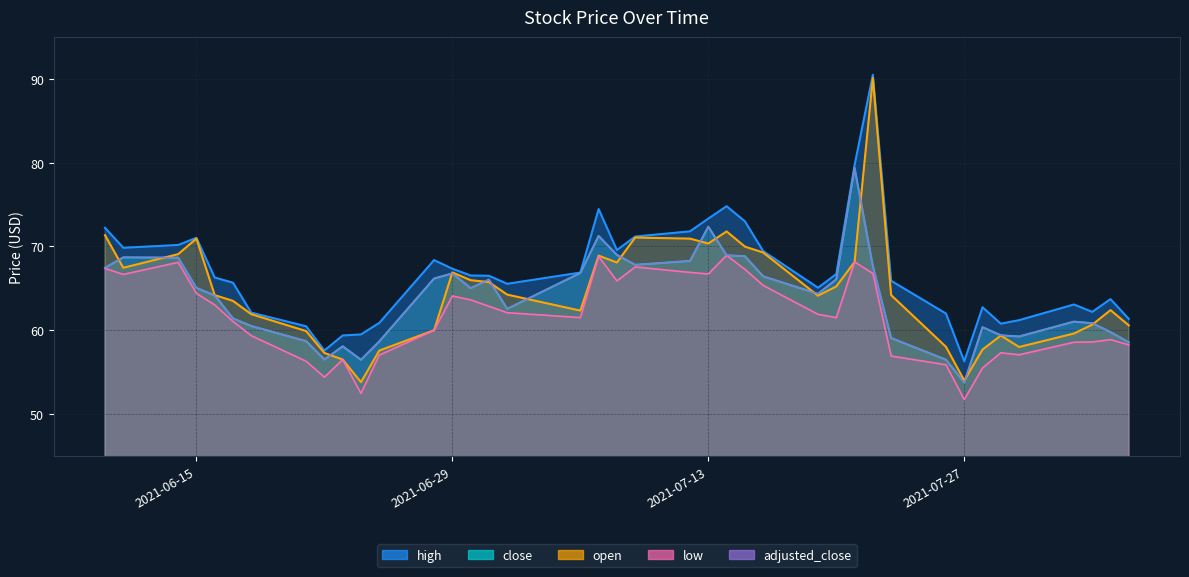

Where is close nearest to the value 66?

2021-07-01